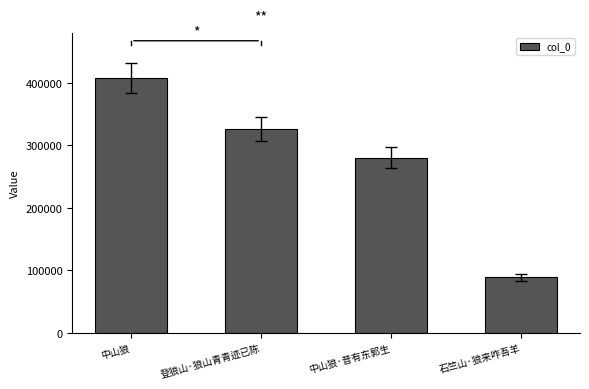

What is the change in value from 中山狼 to 登狼山·狼山青青迹已陈?

-81805